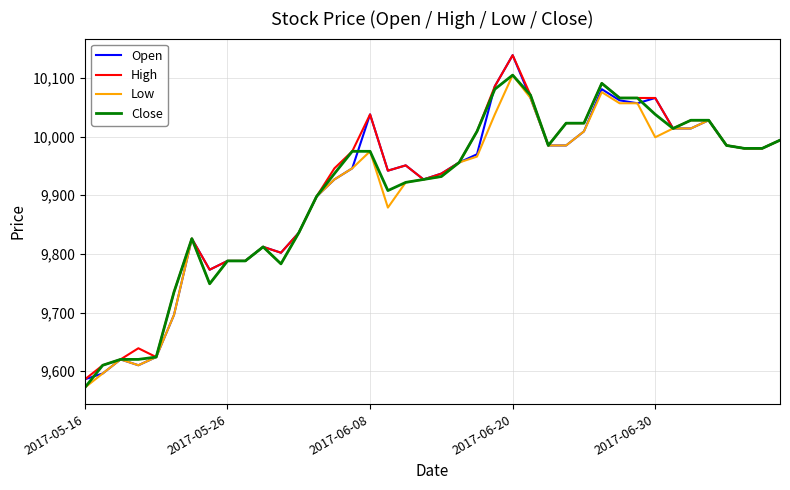

What is the minimum value for Open?

9586